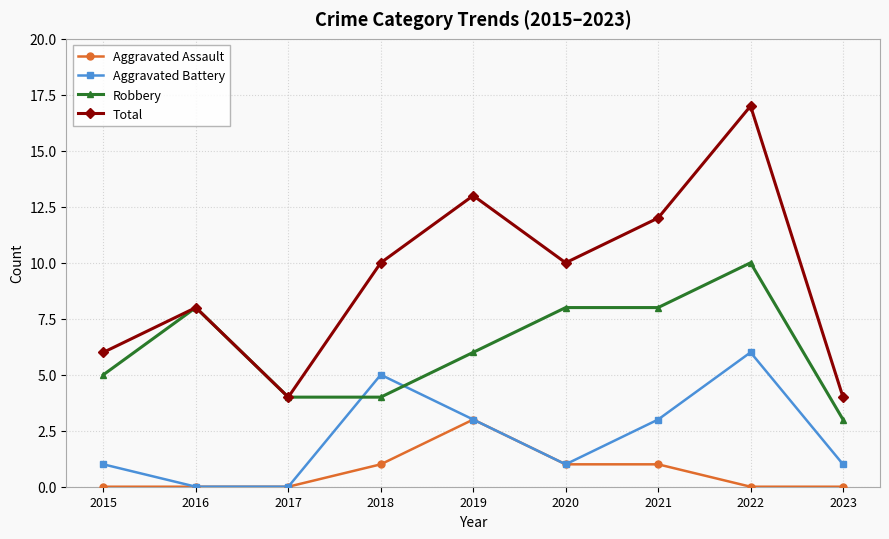

At which category is the sum across all series the highest?

2022